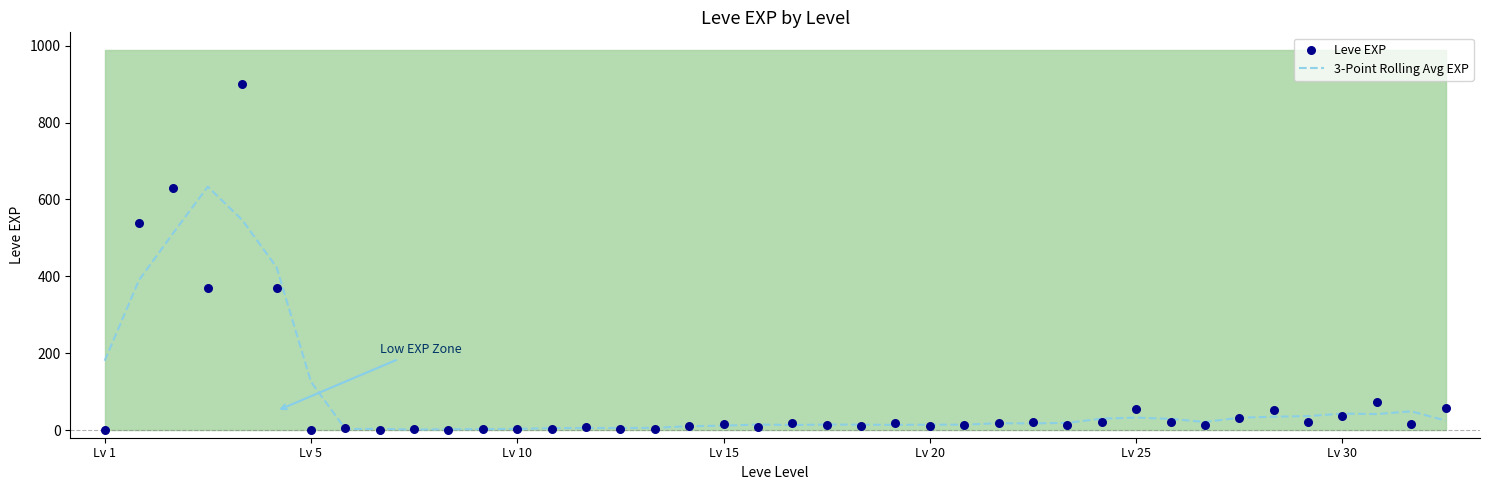

What is the highest value of the 3-Point Rolling Avg EXP series?

633.3